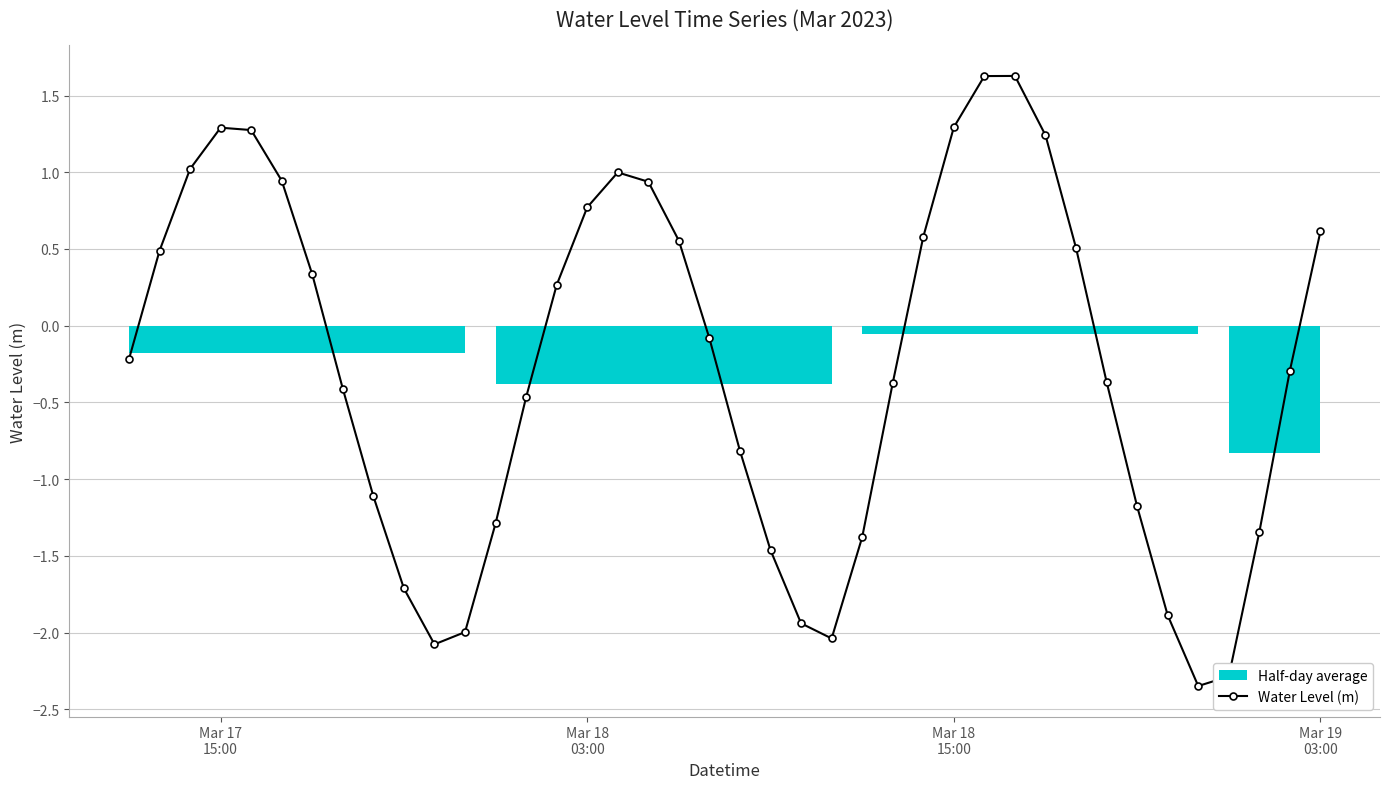

True or false: Water Level (m) has more than 1 interior local peaks.

True